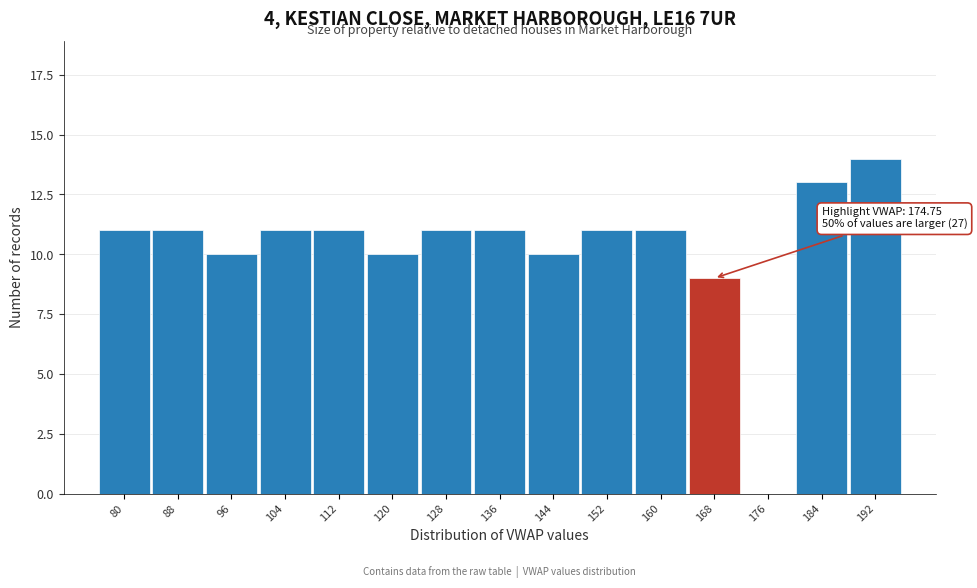

Reading left to right, what are all the values shown in this chart?

80=11	88=11	96=10	104=11	112=11	120=10	128=11	136=11	144=10	152=11	160=11	168=9	176=0	184=13	192=14